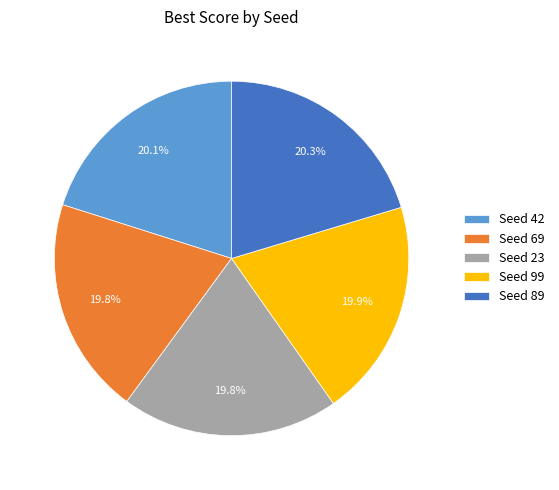

Combined, do Seed 23 and Seed 69 account for over 50%?

No